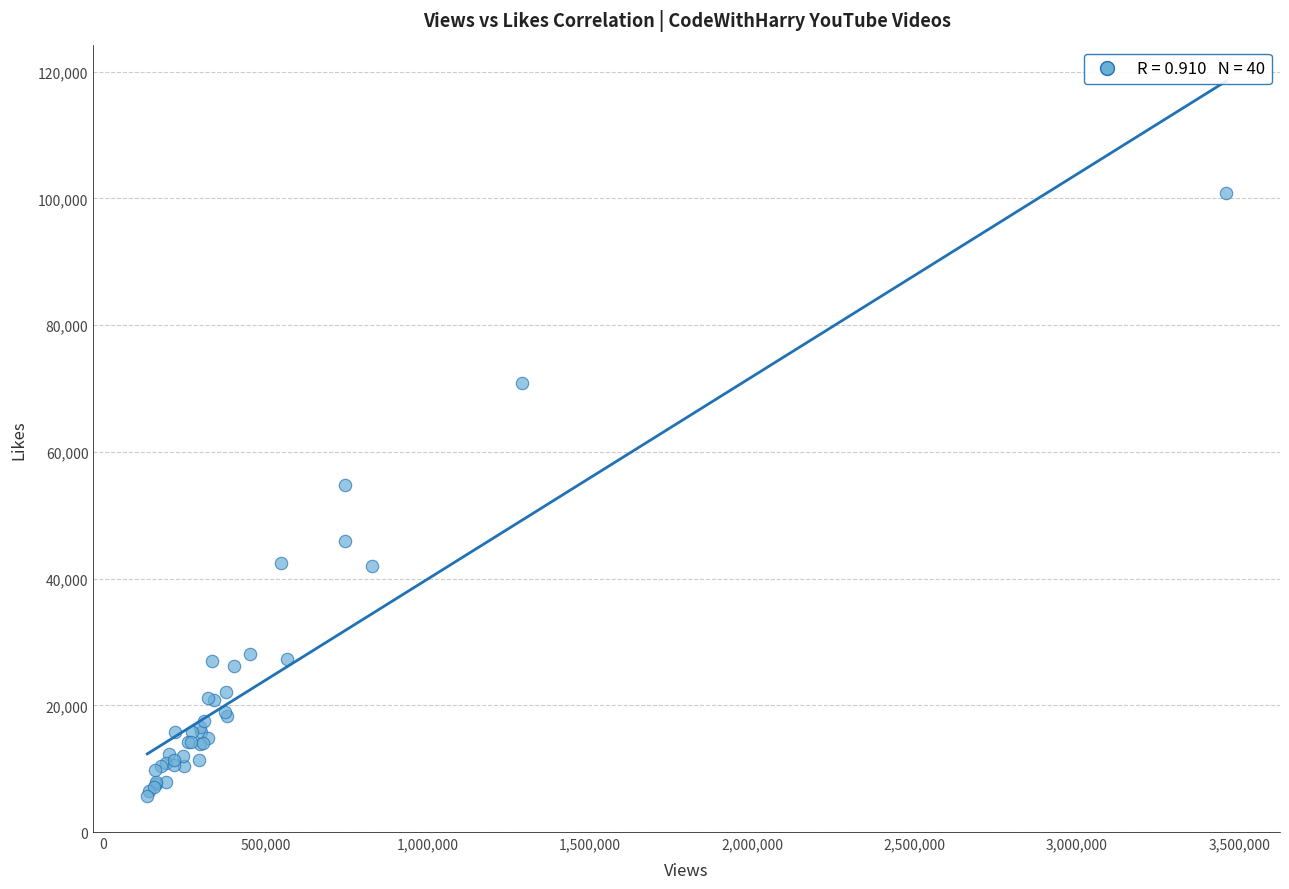

What Y value in the scatter plot is closest to 53226?

54818